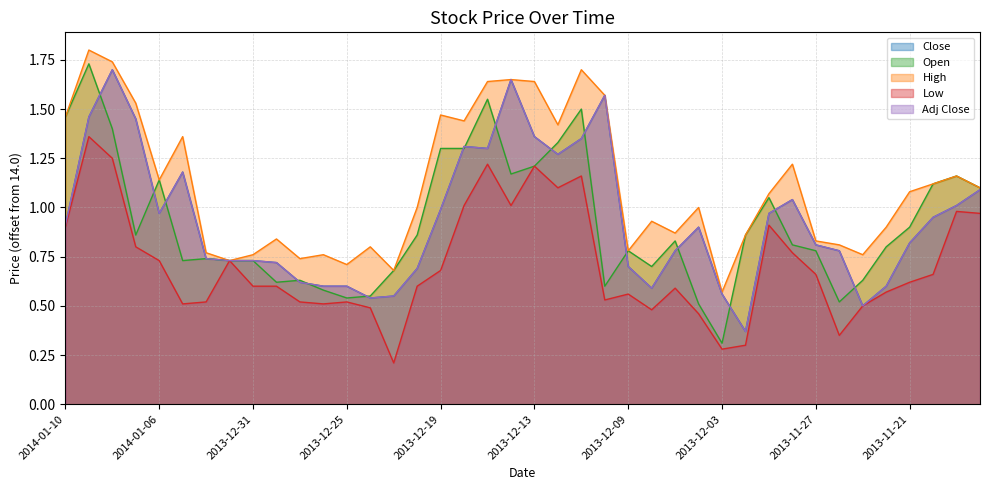

What is the average value of the Open series?

0.9